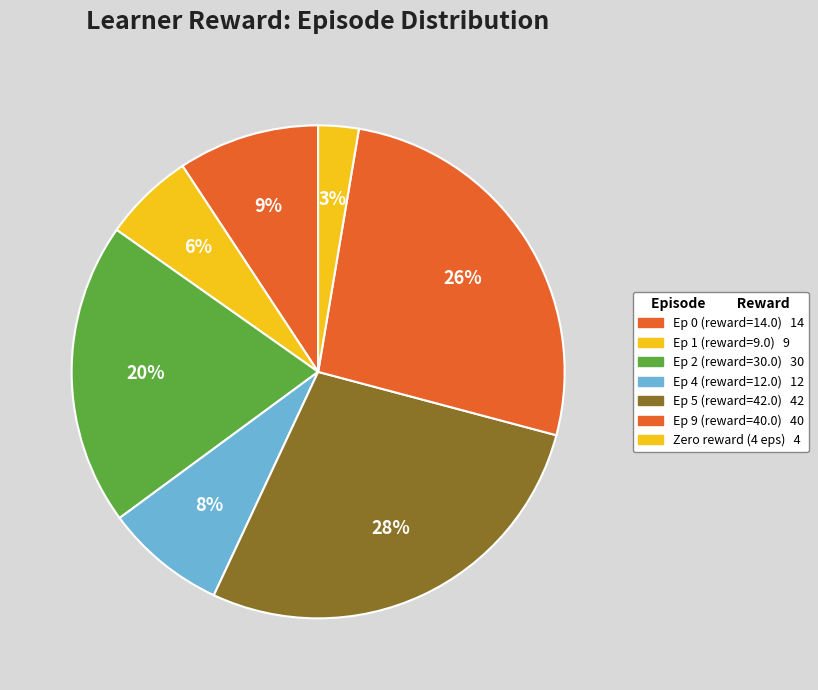

How many segments does this pie chart have?

7